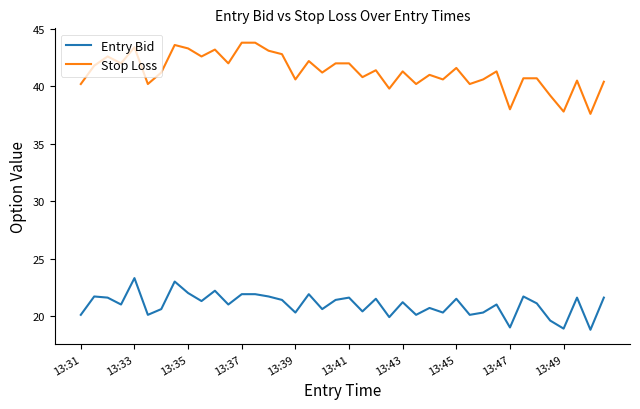

Which series has the widest spread of values?

Stop Loss